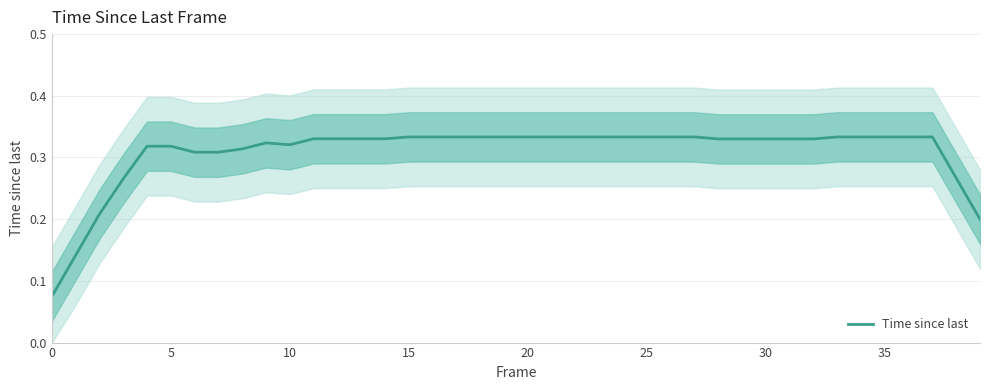

Count the values in the range 0 to 1.

40